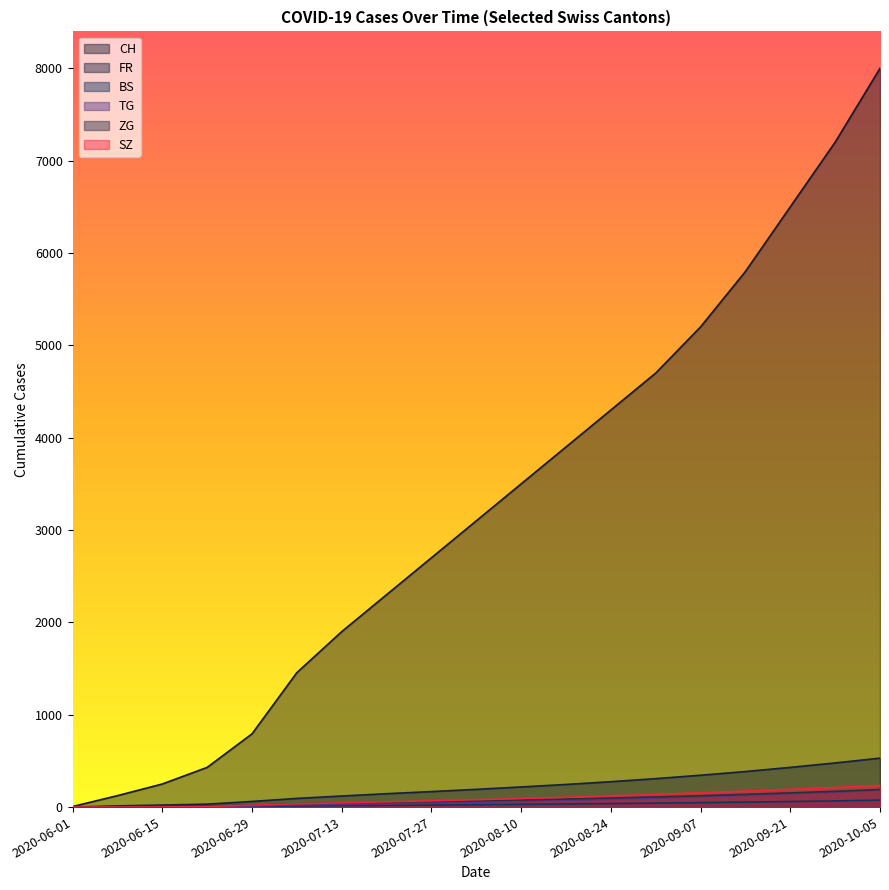

Is it true that FR equals 249 at 2020-09-21?

False